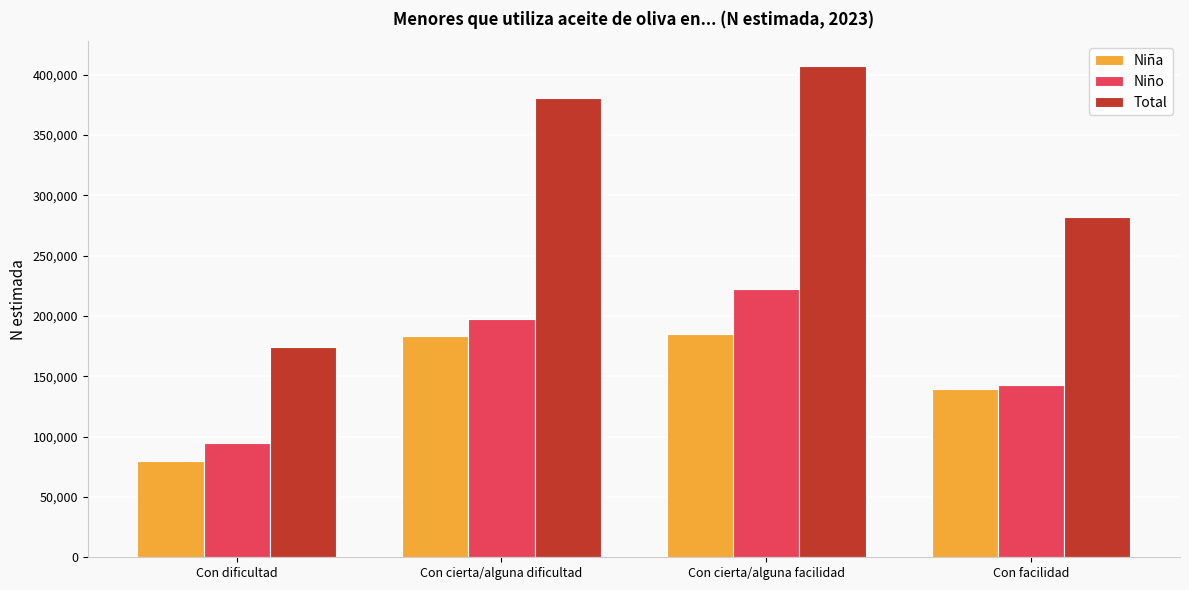

Count the number of categories in the chart.

4